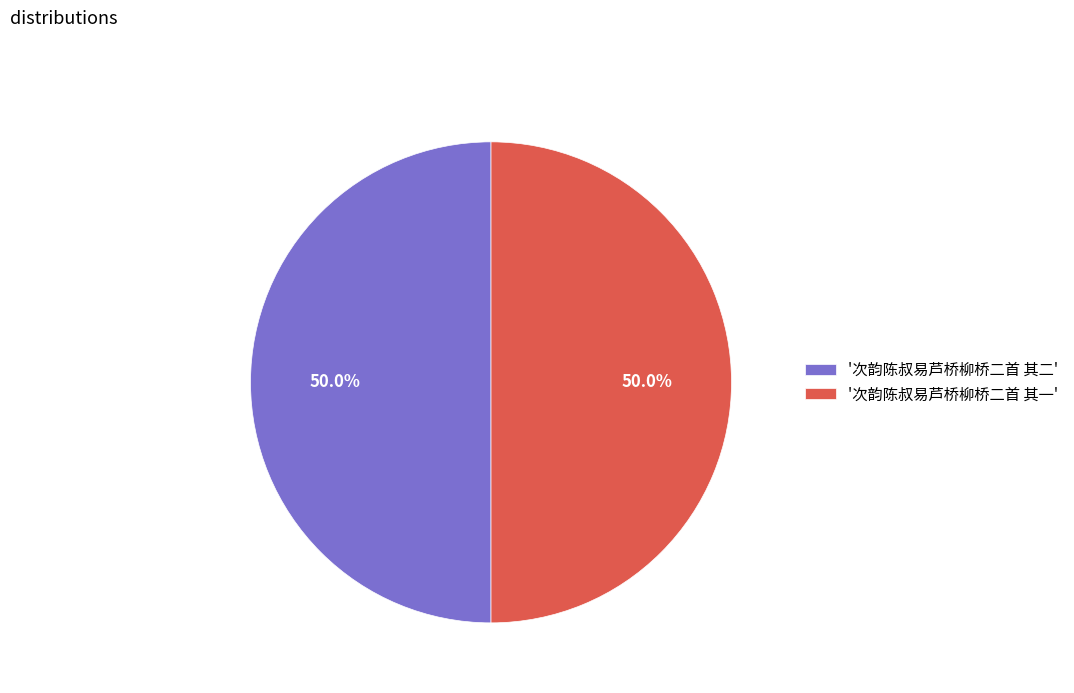

Combined, do '次韵陈叔易芦桥柳桥二首 其二' and '次韵陈叔易芦桥柳桥二首 其一' account for over 50%?

Yes